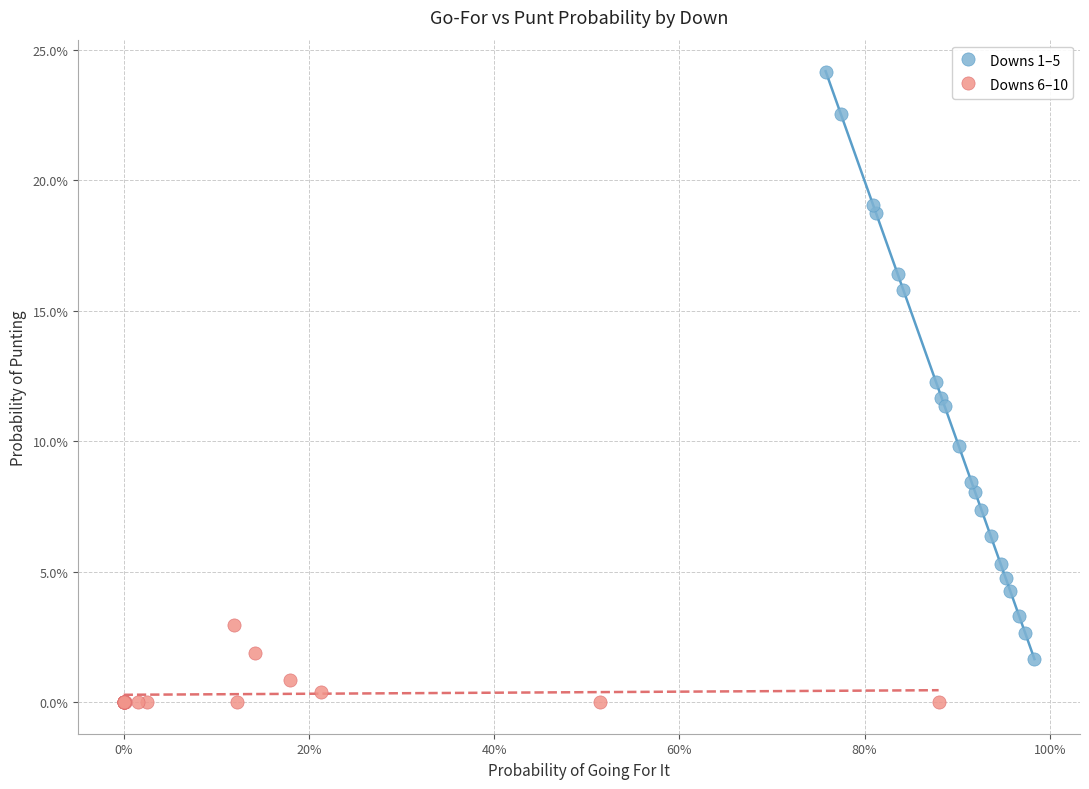

What are all the series names shown in the legend?

Downs 1–5, Downs 6–10